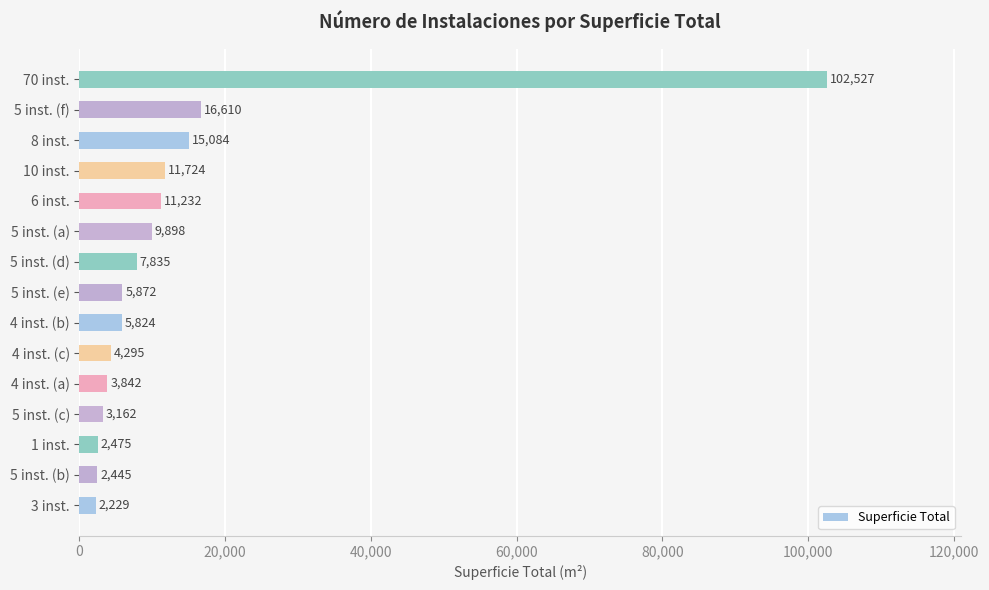

Rank the categories by value from lowest to highest.

3 inst., 5 inst. (b), 1 inst., 5 inst. (c), 4 inst. (a), 4 inst. (c), 4 inst. (b), 5 inst. (e), 5 inst. (d), 5 inst. (a), 6 inst., 10 inst., 8 inst., 5 inst. (f), 70 inst.